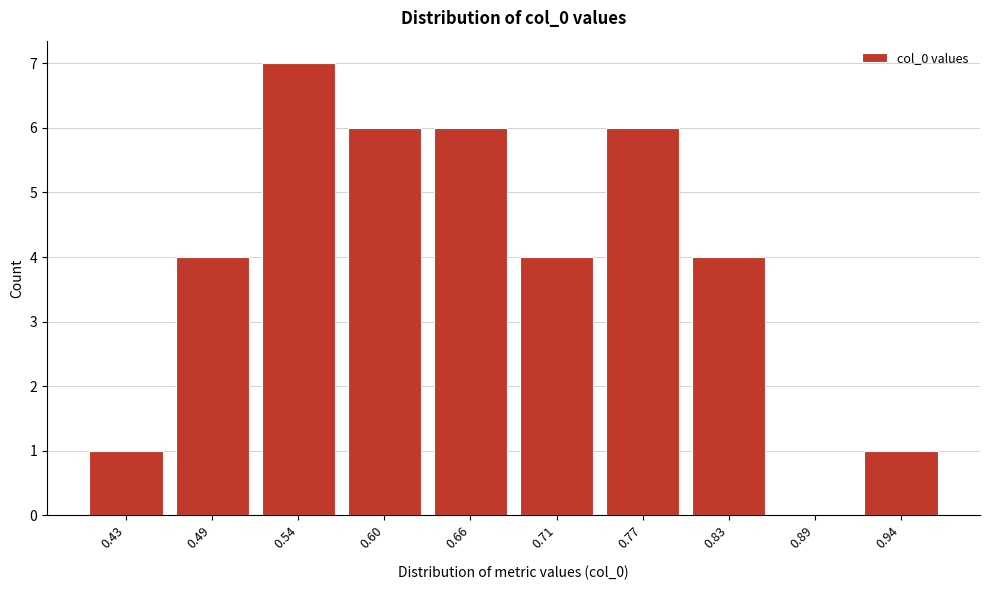

Reading left to right, list all the values displayed in this chart.

0.43=1	0.49=4	0.54=7	0.60=6	0.66=6	0.71=4	0.77=6	0.83=4	0.89=0	0.94=1